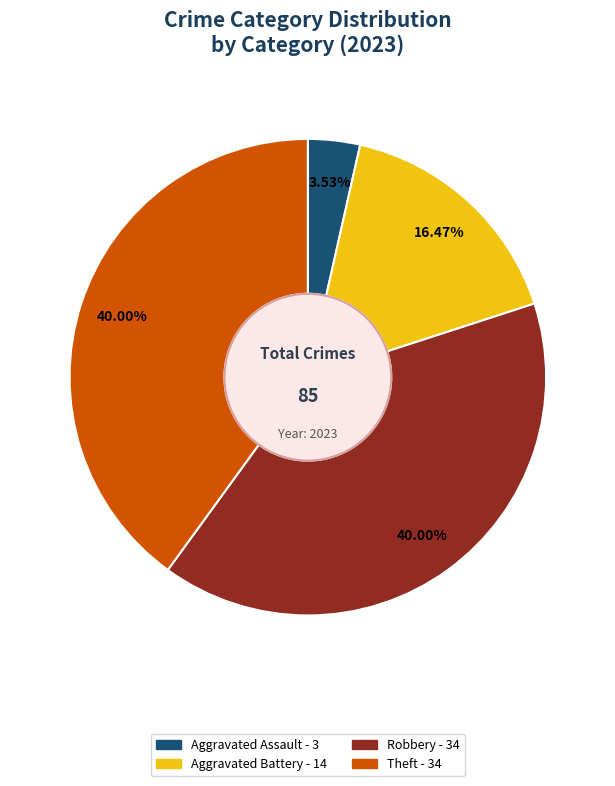

Is there any slice that represents more than half of the pie?

No